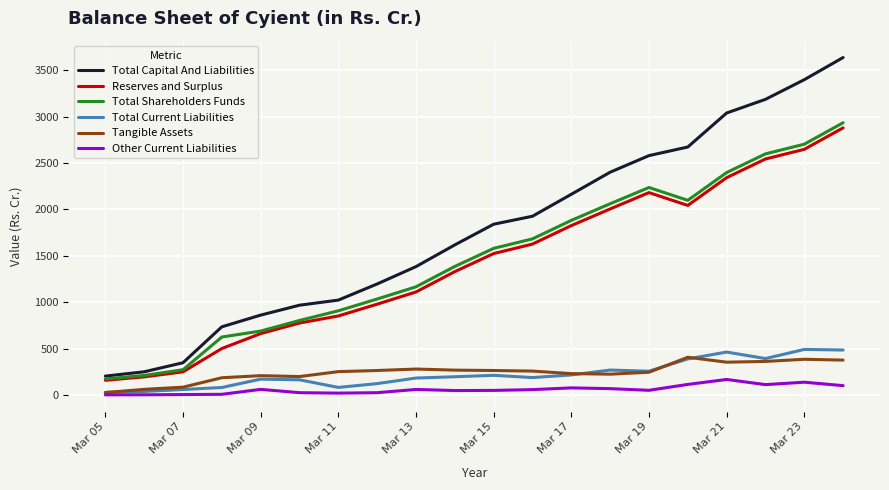

True or false: Total Capital And Liabilities and Other Current Liabilities intersect in this chart.

False